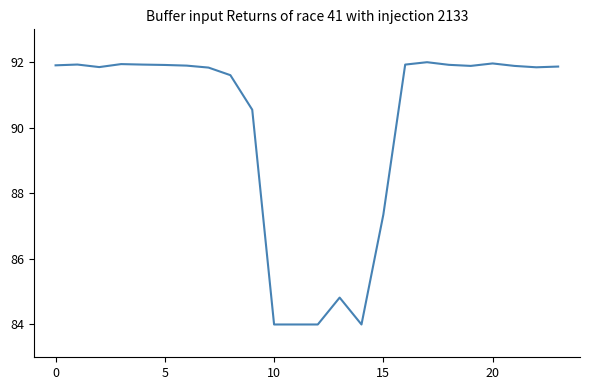

What is the maximum value shown in the chart?

92.0